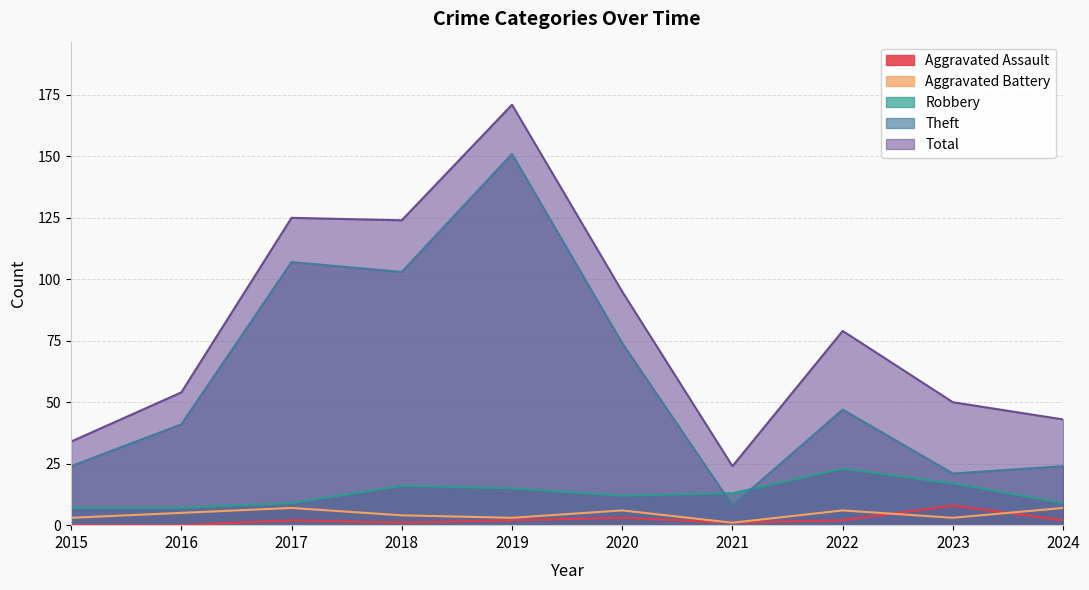

Between 2016 and 2023, which is larger?

2023